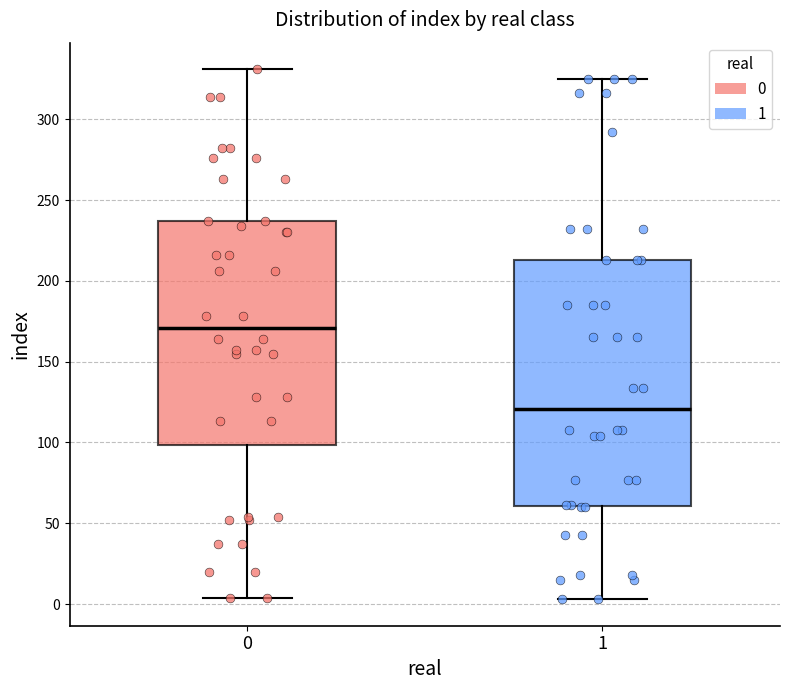

Reading left to right, transcribe this box plot: for each box, give where its median line is, the range the box spans, and where its two whiskers end, as read against the y-axis. The values are not printed on the chart, so give them approximately, as read against the axis.

0: median 170, box 100 to 235, whiskers 5 to 330
1: median 120, box 60 to 215, whiskers 5 to 325